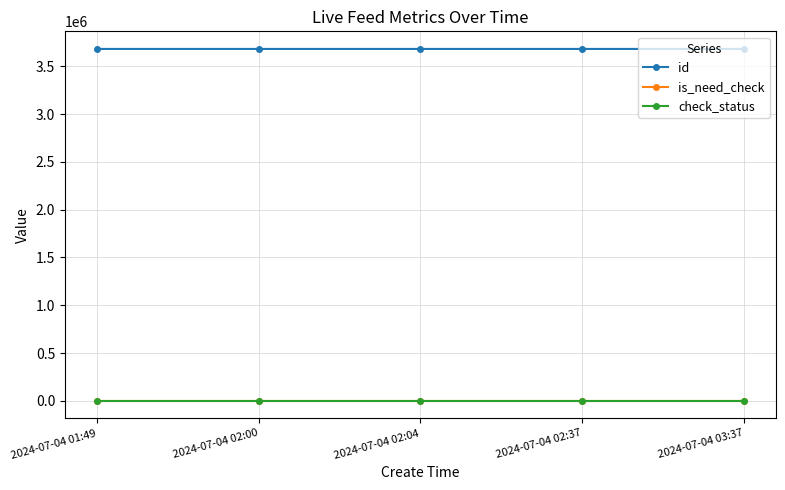

Read the id value at 2024-07-04 01:49, to the nearest 10.

3681460